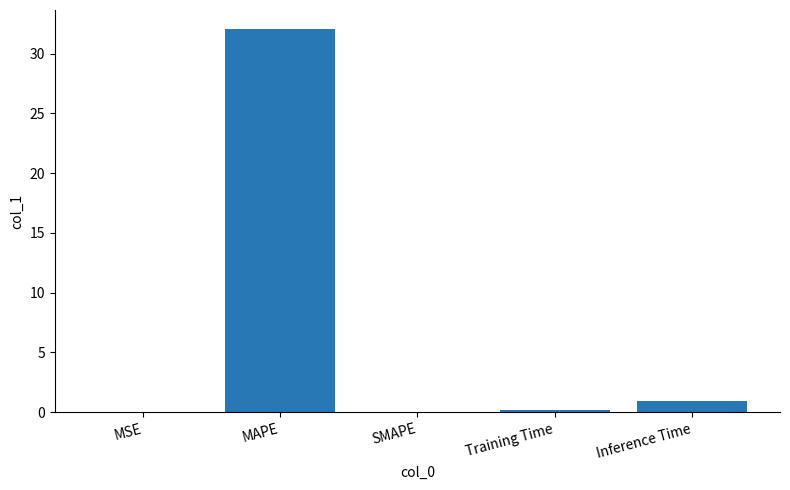

What is the greatest value displayed?

32.0